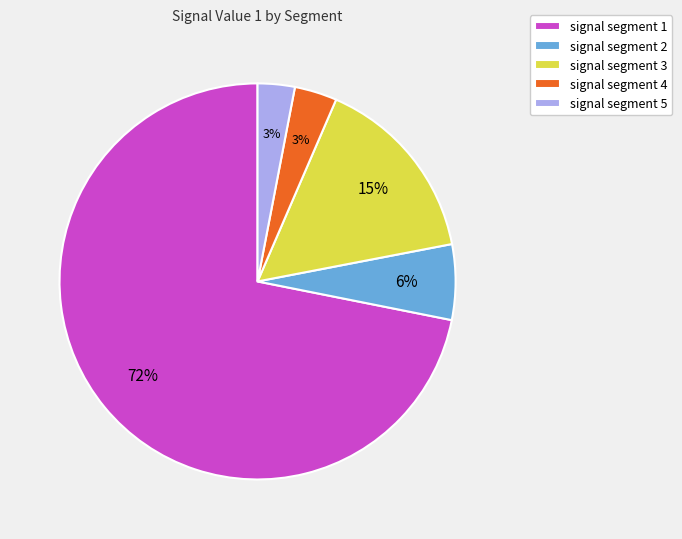

How many segments does this pie chart have?

5